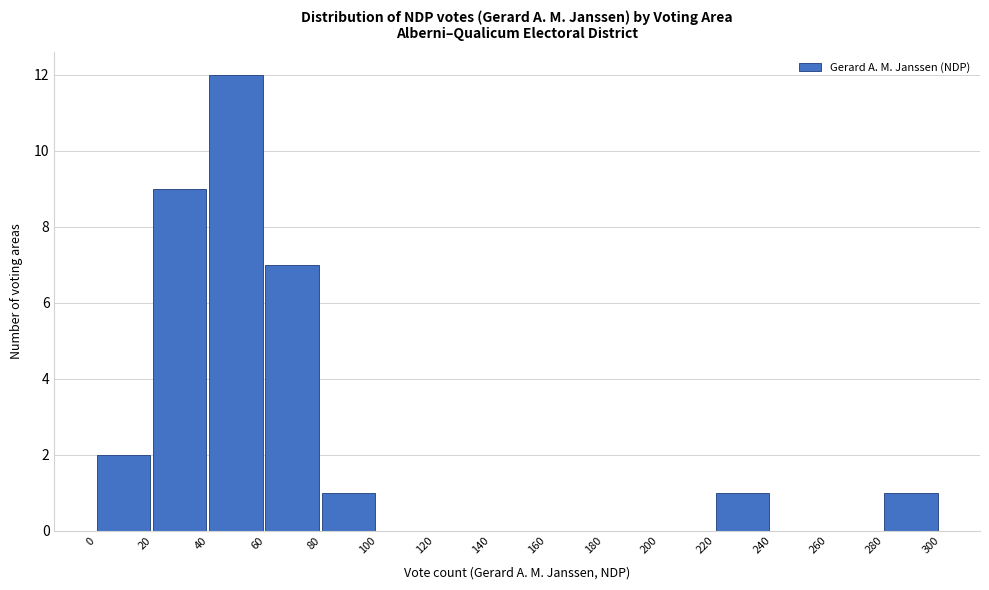

Reading left to right, transcribe this chart: for each bar, give the range it covers on the x-axis and its height. The values are not printed on the chart, so give them approximately, as read against the axis.

0 to 20: 2
20 to 40: 9
40 to 60: 12
60 to 80: 7
80 to 100: 1
100 to 120: 0
120 to 140: 0
140 to 160: 0
160 to 180: 0
180 to 200: 0
200 to 220: 0
220 to 240: 1
240 to 260: 0
260 to 280: 0
280 to 300: 1